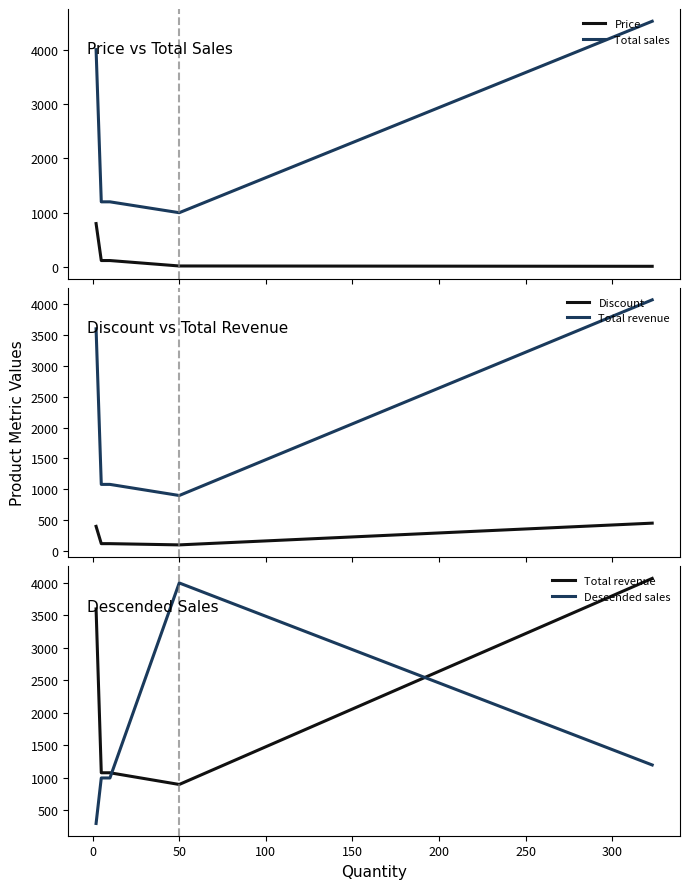

How many lines are shown in the chart?

5